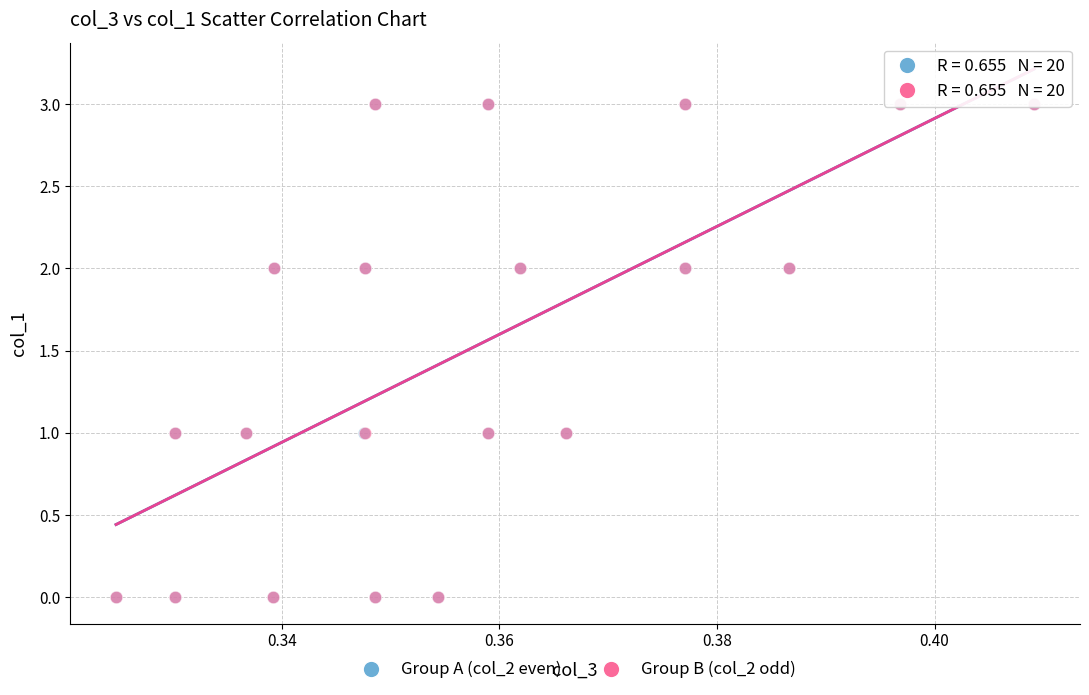

What are all the series names shown in the legend?

Group A (col_2 even), Group B (col_2 odd)